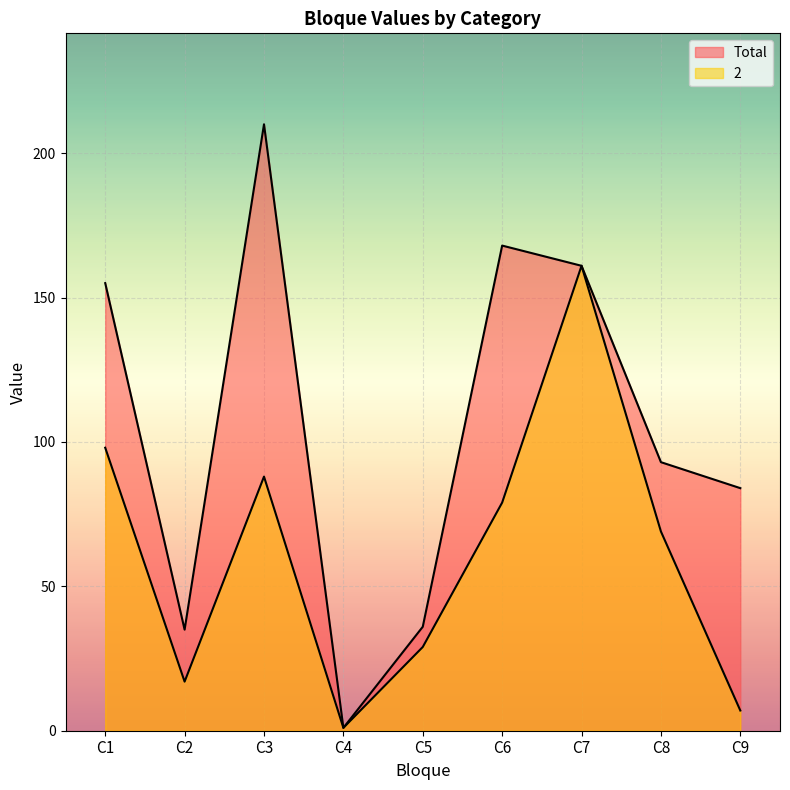

What is the difference between the maximum and minimum values in the Total series?

209